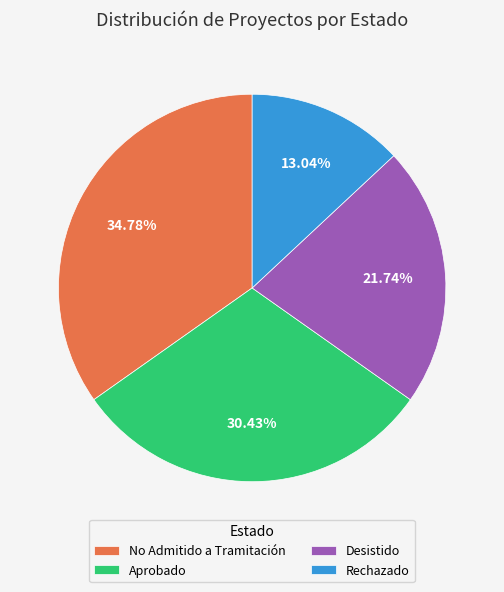

To the nearest percent, what is the difference between the largest and smallest slice percentages?

22%